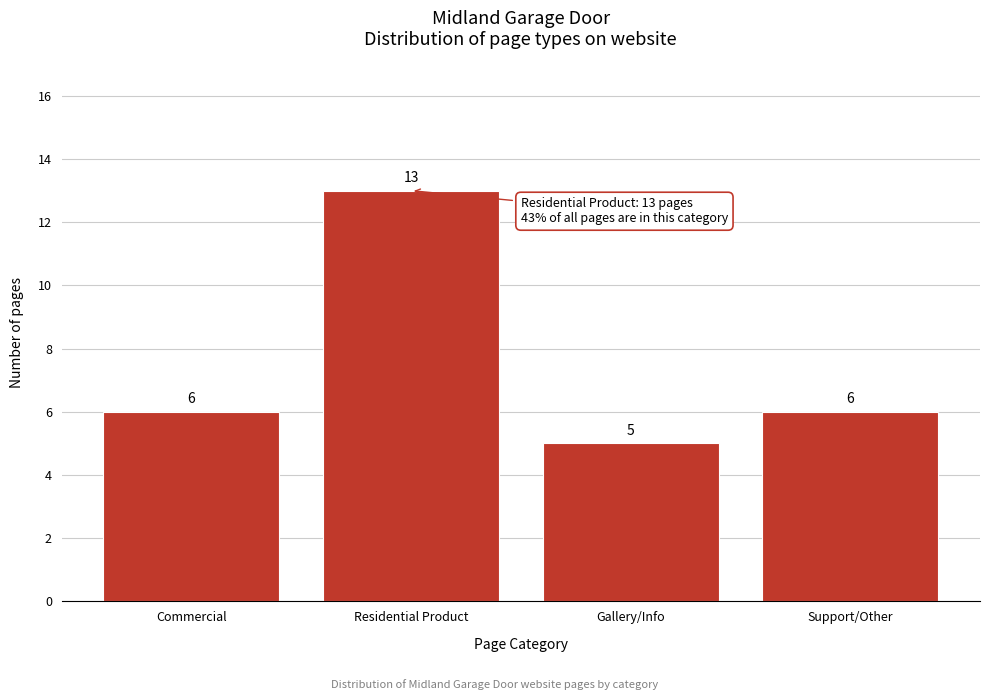

Reading right to left, transcribe all the data shown in this chart.

Support/Other=6	Gallery/Info=5	Residential Product=13	Commercial=6